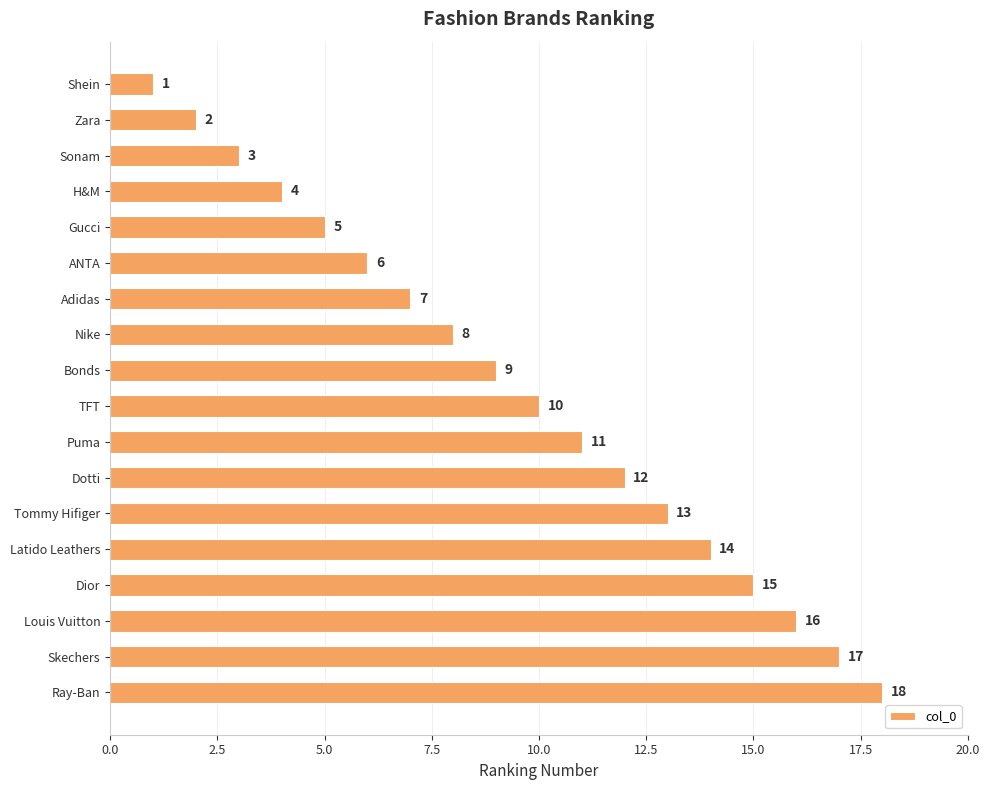

Which has a higher value, Puma or TFT?

Puma